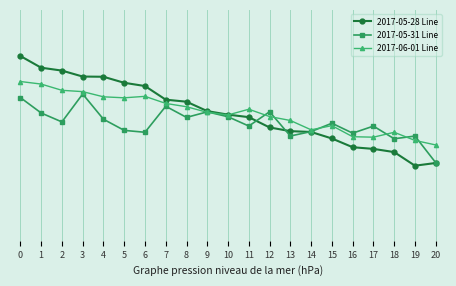

What is the difference between the maximum and minimum values in the 2017-05-28 Line series?

1.6